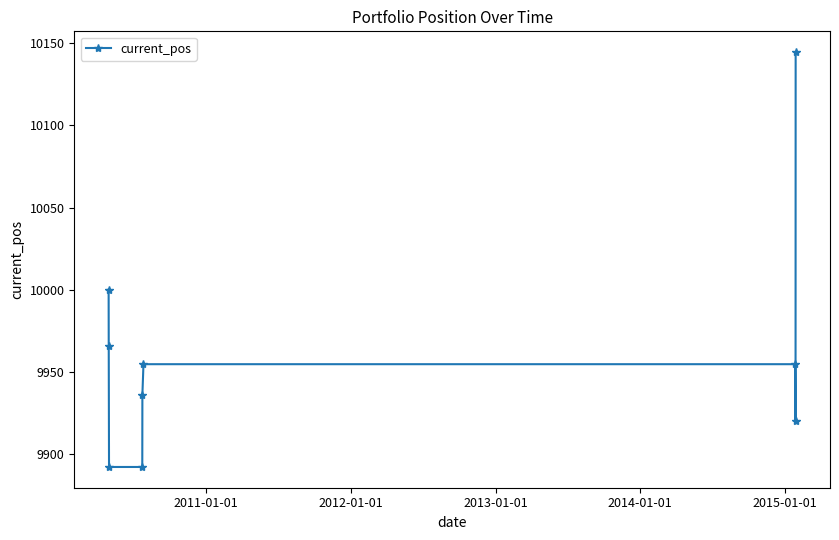

What is the maximum value shown in the chart?

10144.6